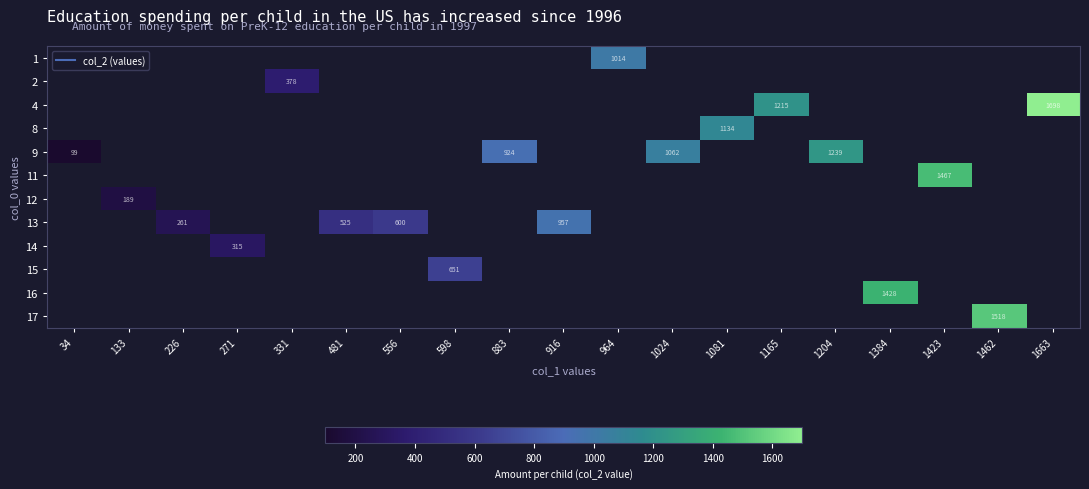

Which has a higher value, 598 or 883?

883